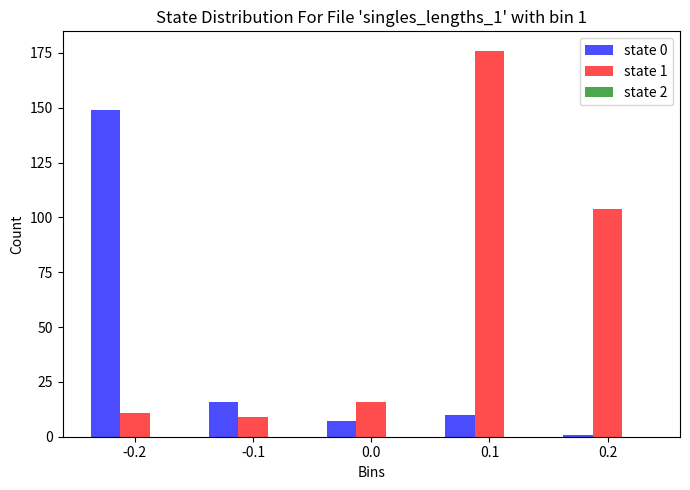

Which series has the widest spread of values?

state 1